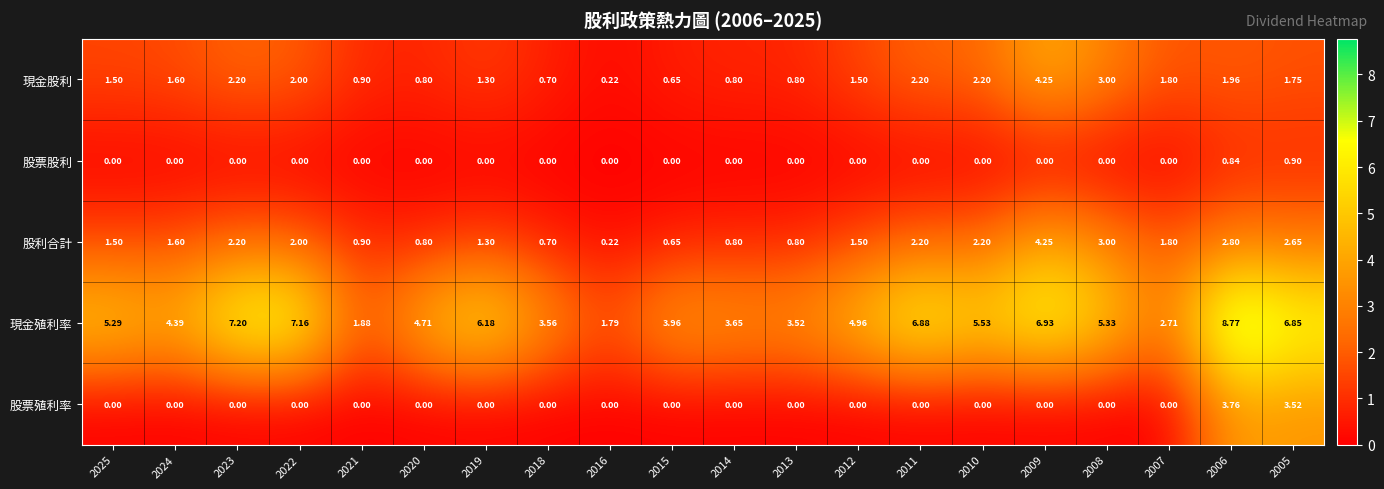

Between 2021 and 2020, which series saw the biggest shift?

現金殖利率